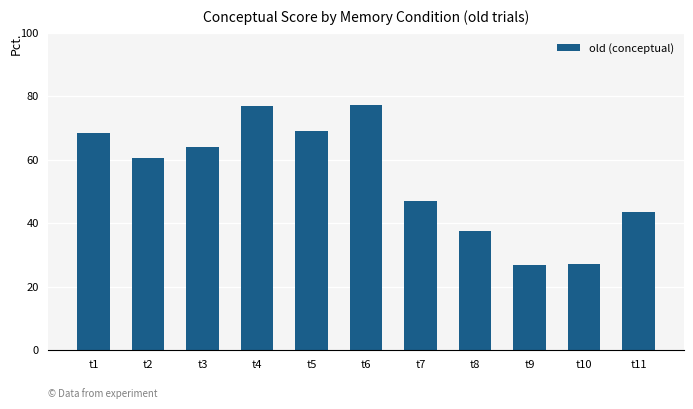

How many distinct data groups are displayed?

1